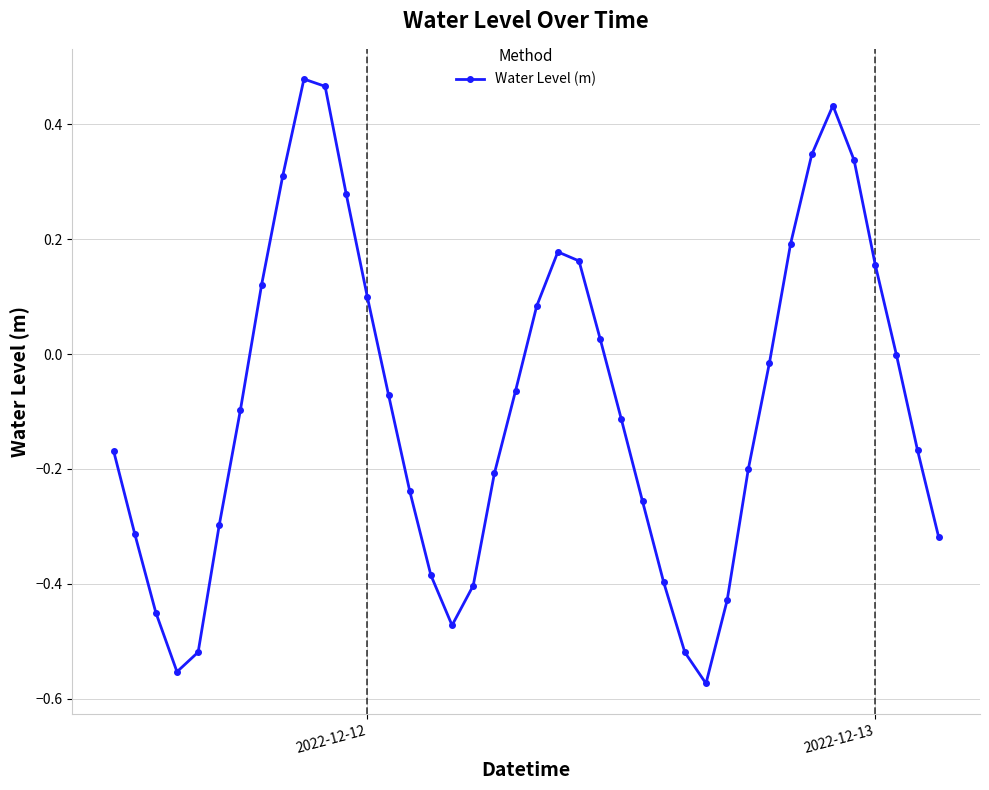

How many categories are shown in the chart?

40